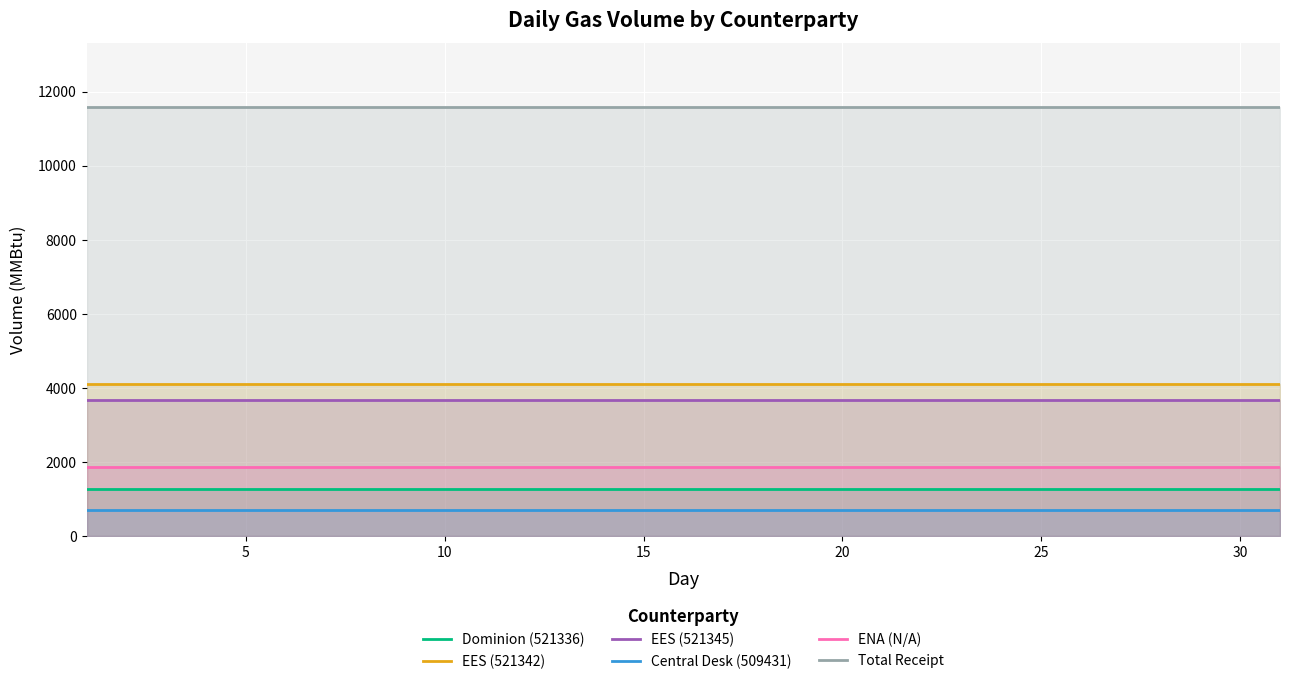

The value of ENA (N/A) at 30 is 2433. True or false?

False